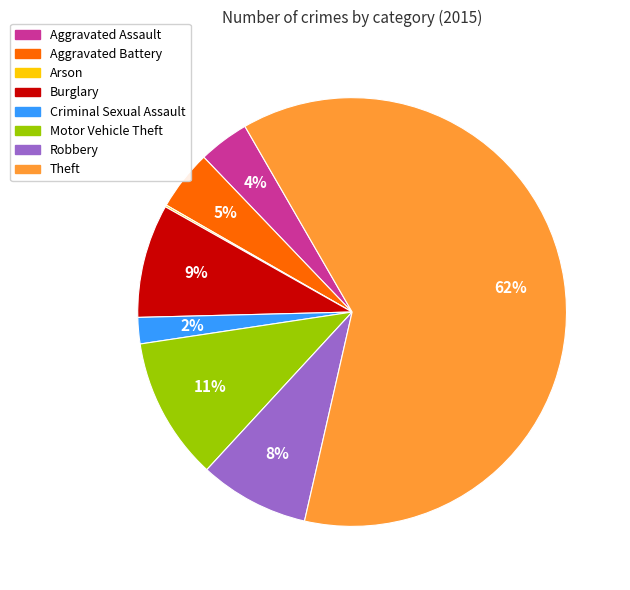

Do Robbery and Aggravated Assault together represent more than half of the pie?

No